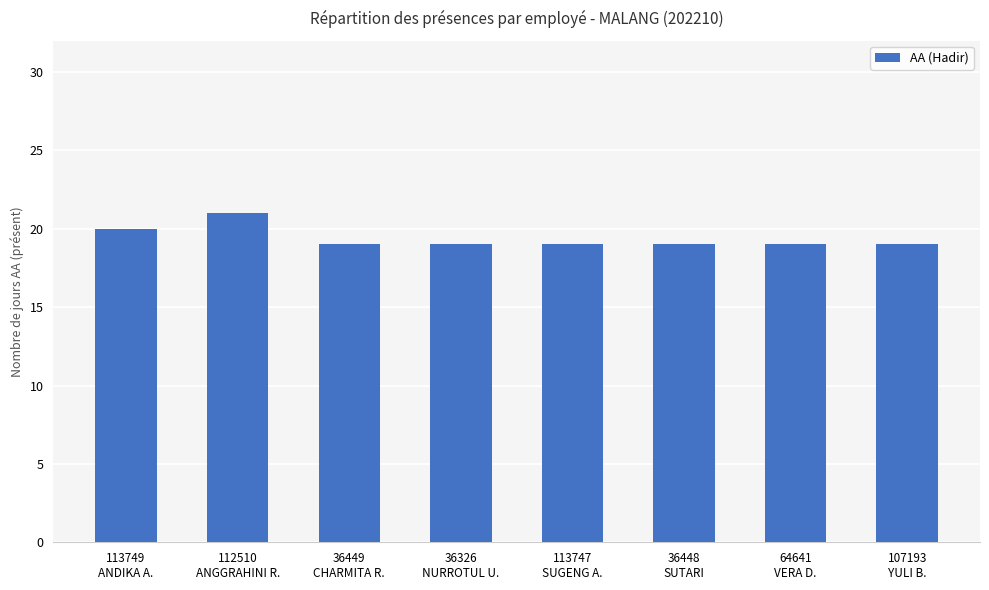

What position from the left is 107193
YULI B.?

8